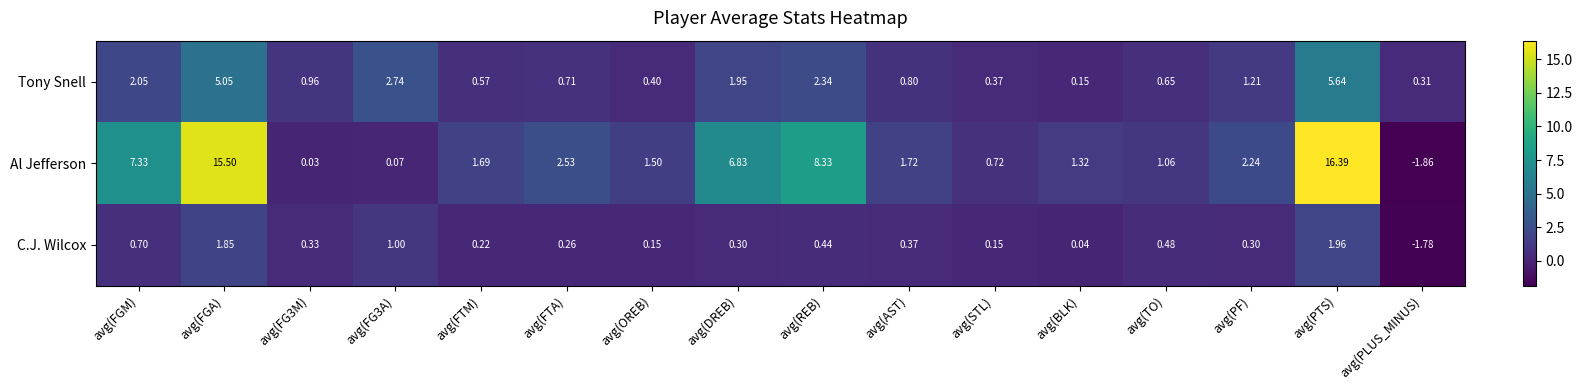

Is the value of Tony Snell at avg(PLUS_MINUS) greater than the value of Al Jefferson at avg(AST)?

No